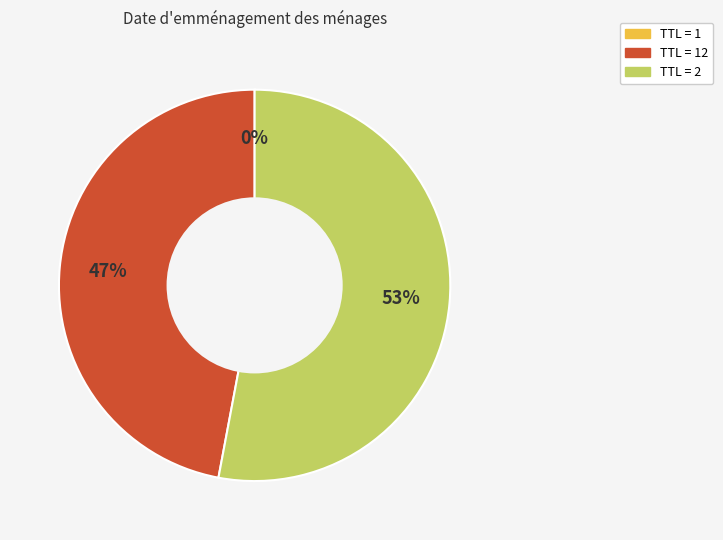

To the nearest percent, what is the difference between the largest and smallest slice percentages?

53%